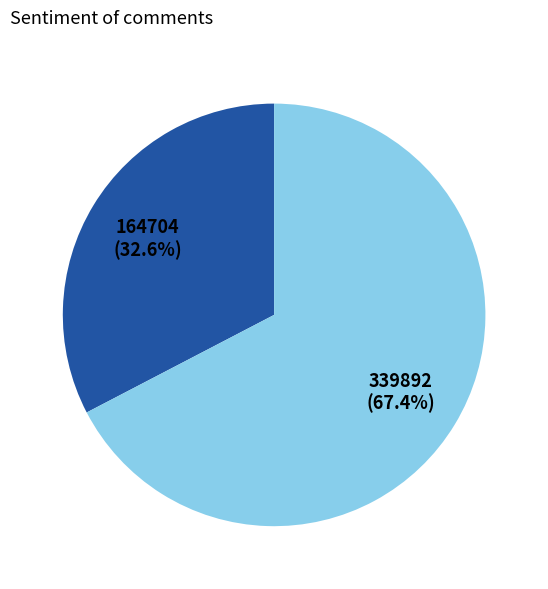

Does any single category account for the majority?

Yes